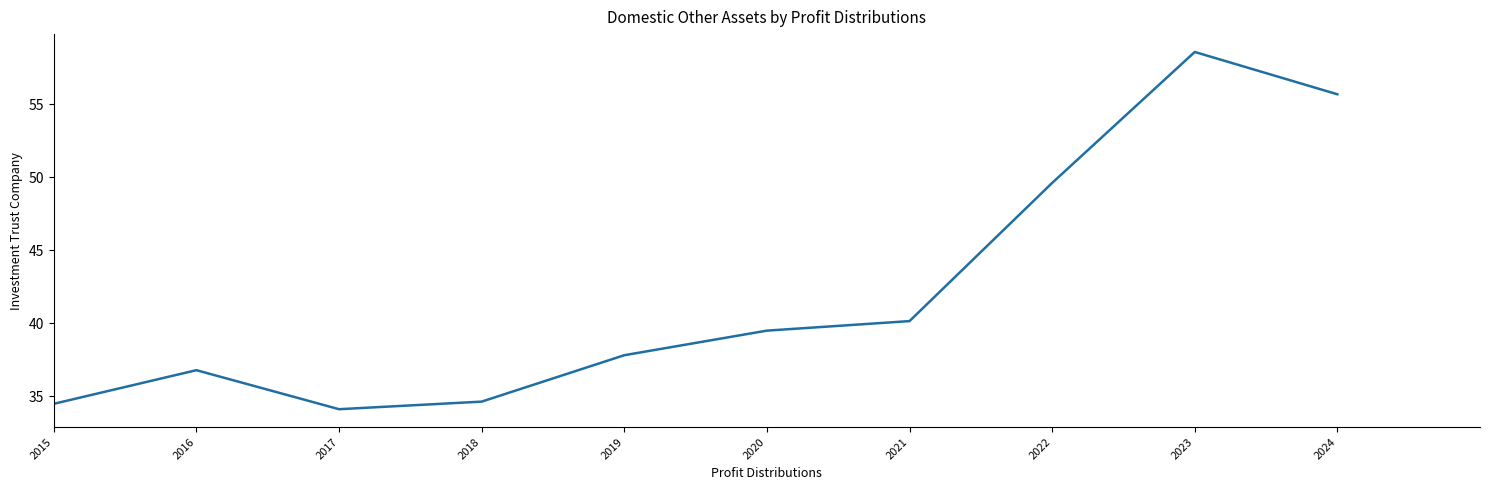

Read the value at 2022.

49.6